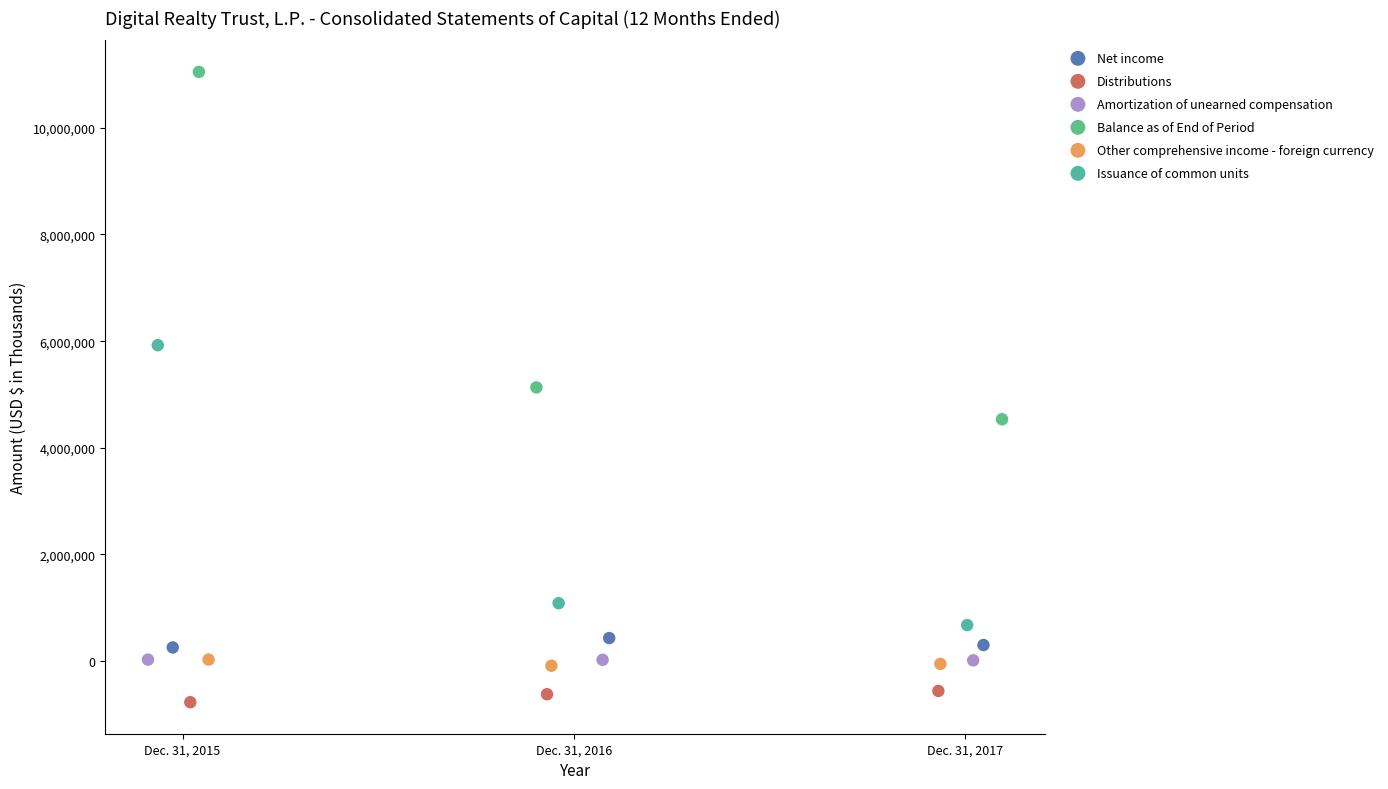

Which series has the largest Y range (max minus min)?

Balance as of End of Period